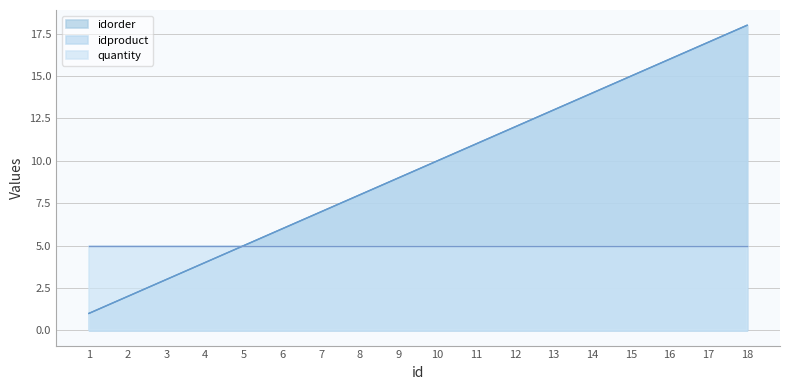

What is the smallest value displayed?

1